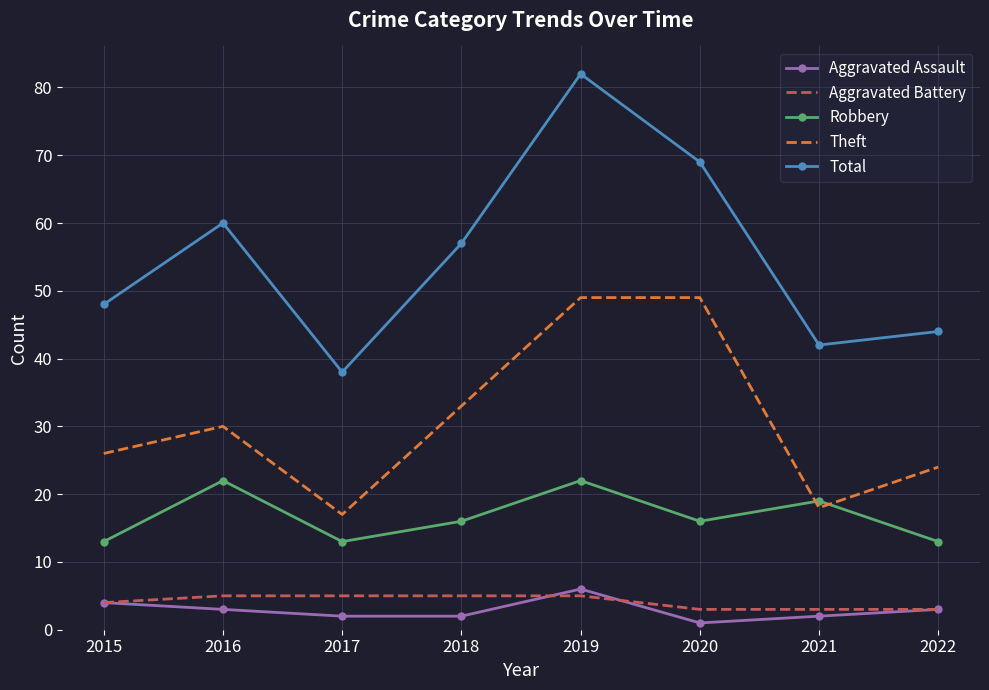

Rank the series by their maximum value, from lowest to highest.

Aggravated Battery, Aggravated Assault, Robbery, Theft, Total